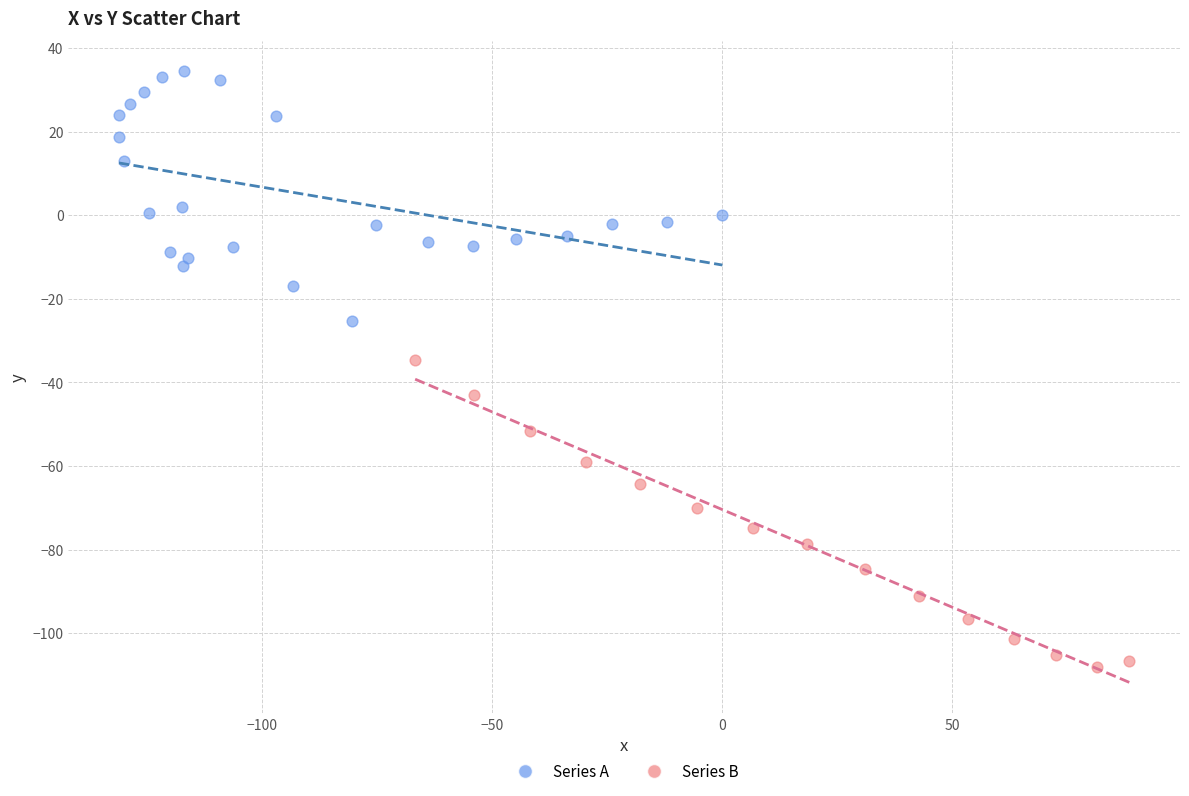

Which series reaches the minimum Y coordinate?

Series B